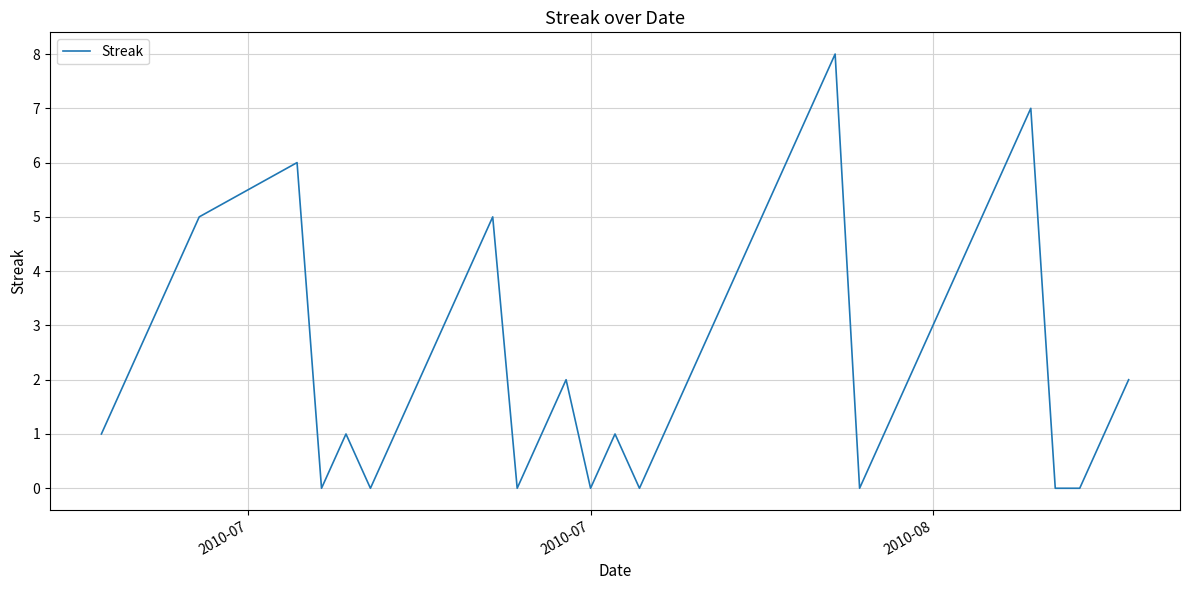

What is the difference between the maximum and minimum values?

8